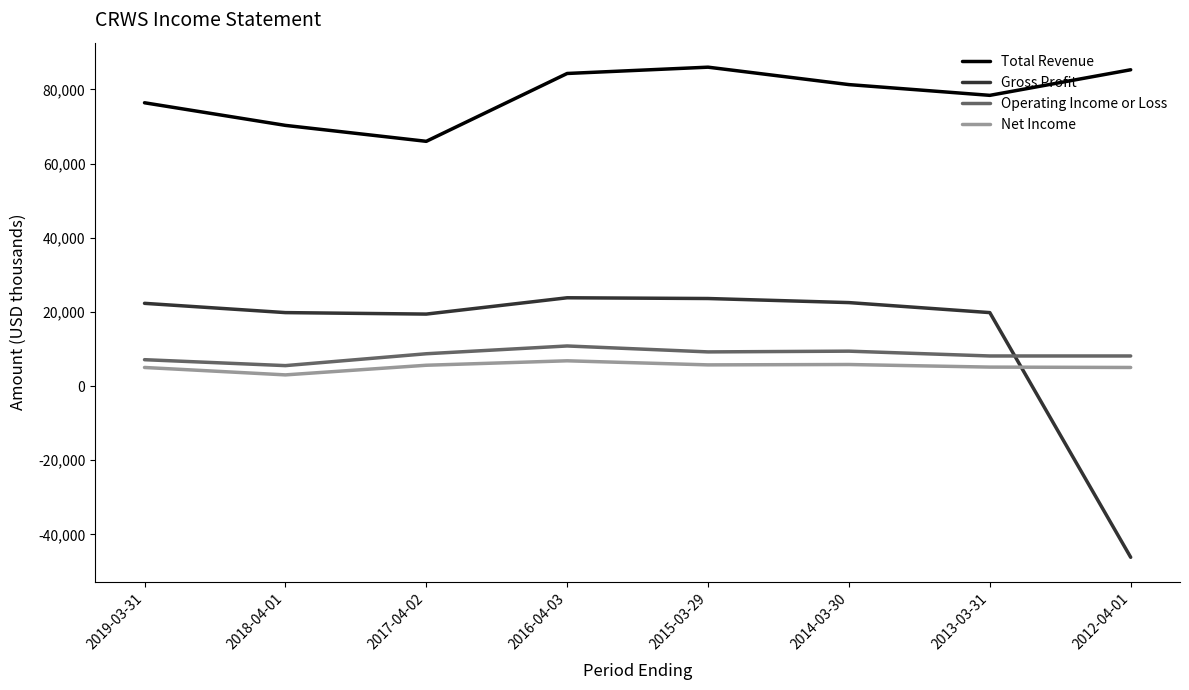

Does the chart display data point markers on the line(s)?

No